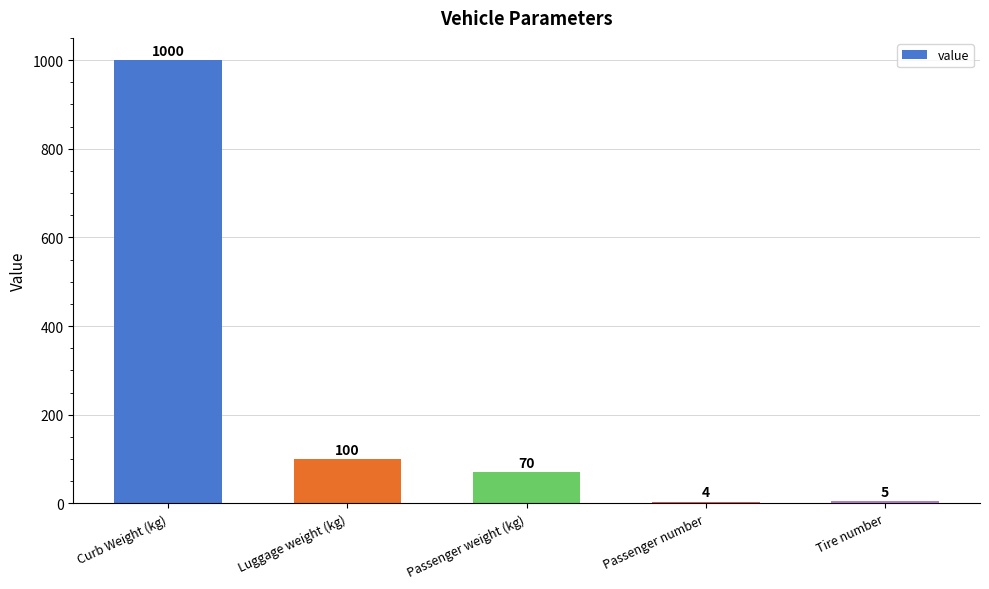

Rank the categories by value from highest to lowest.

Curb Weight (kg), Luggage weight (kg), Passenger weight (kg), Tire number, Passenger number